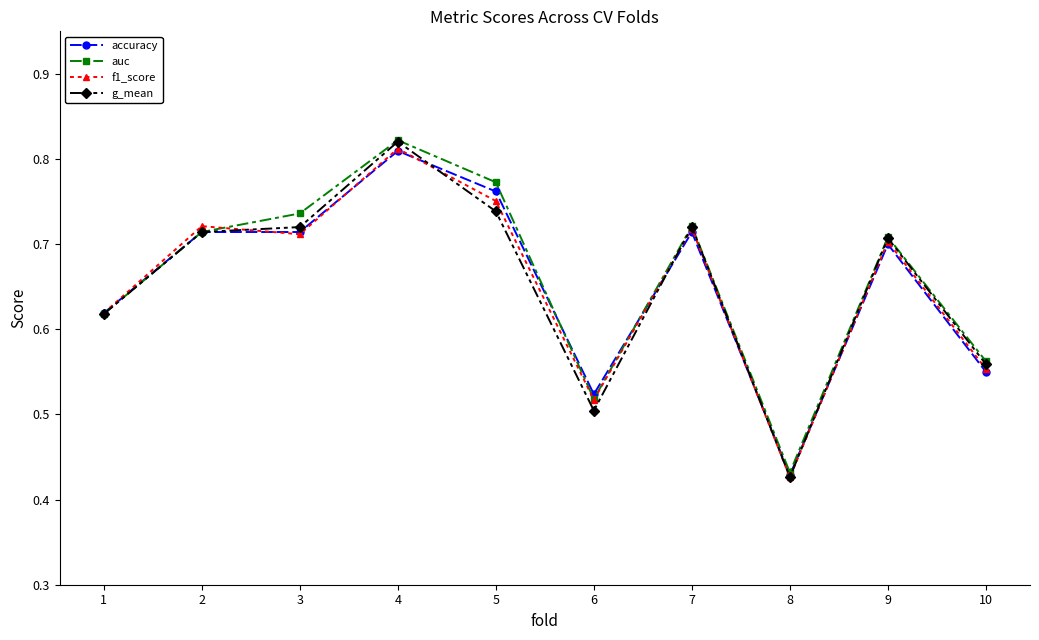

What is the difference between the auc values at 3 and 6?

0.2